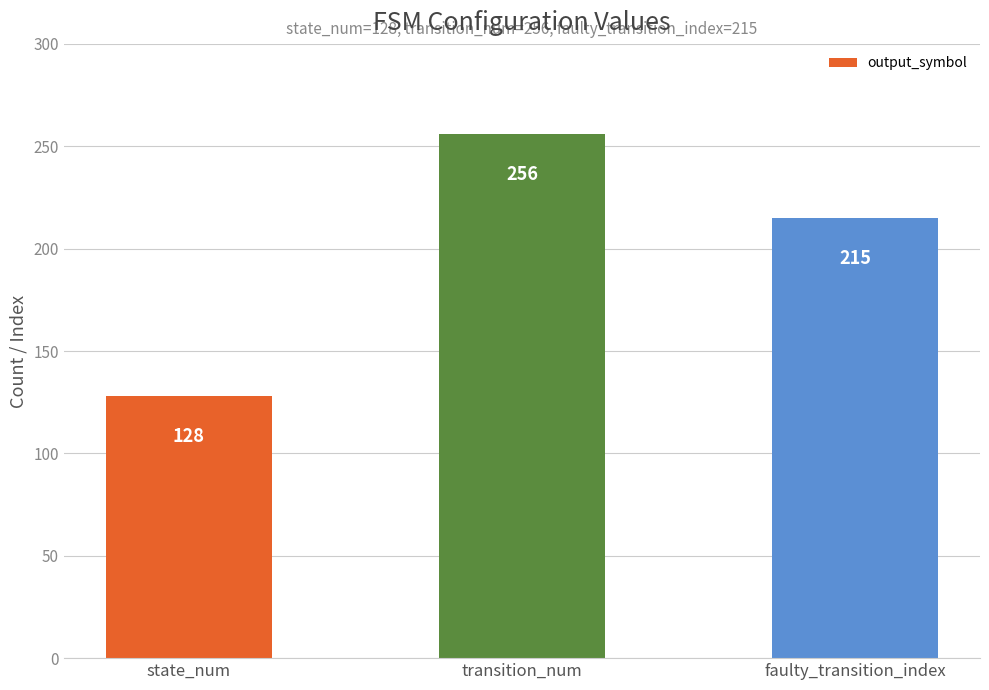

What is the maximum value shown in the chart?

256